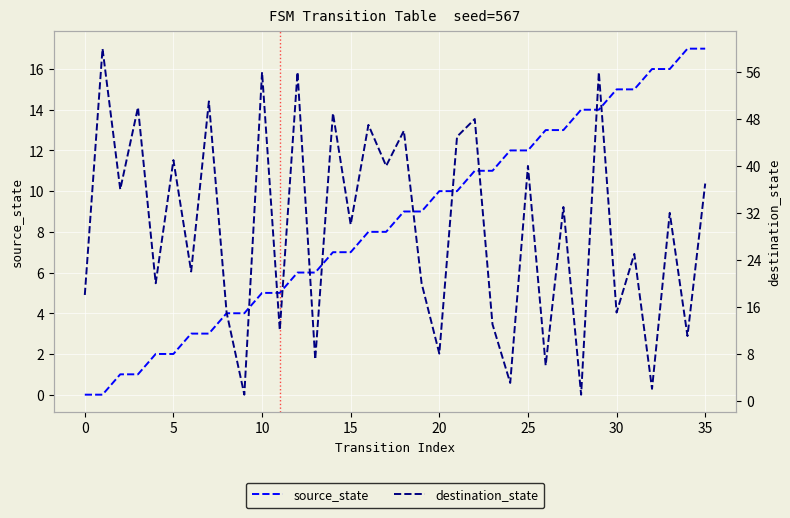

What is the label of the 32nd point from the left?

31